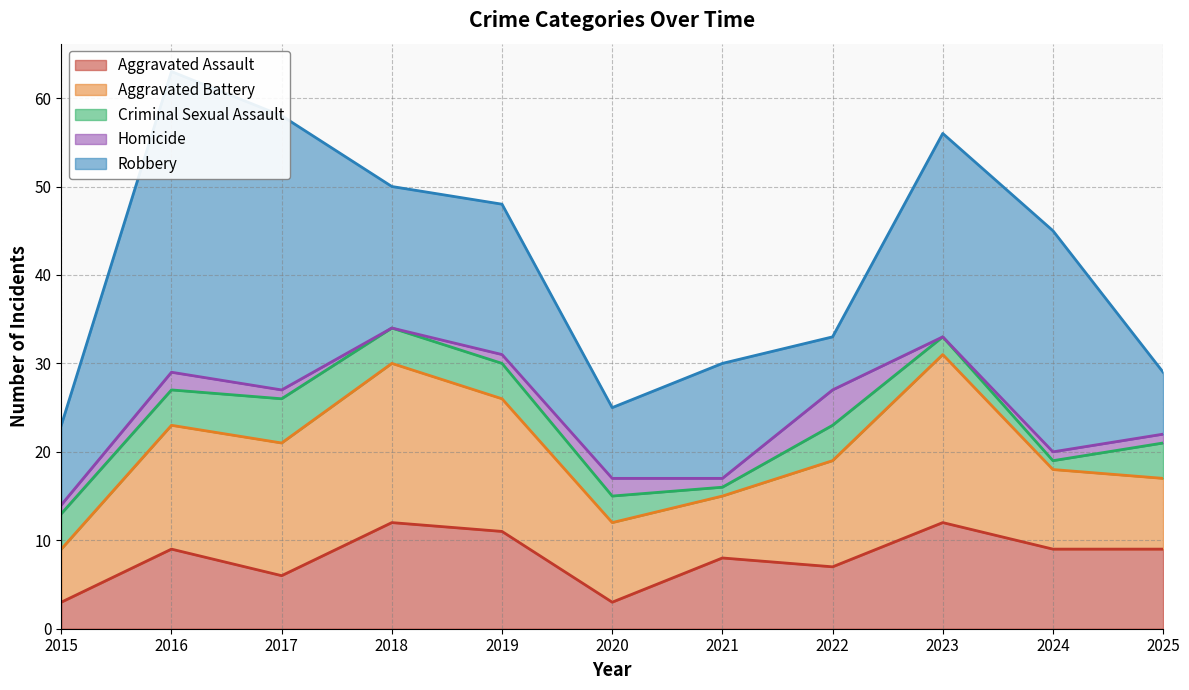

What is the value of the Homicide point at the 7th from the left?

1